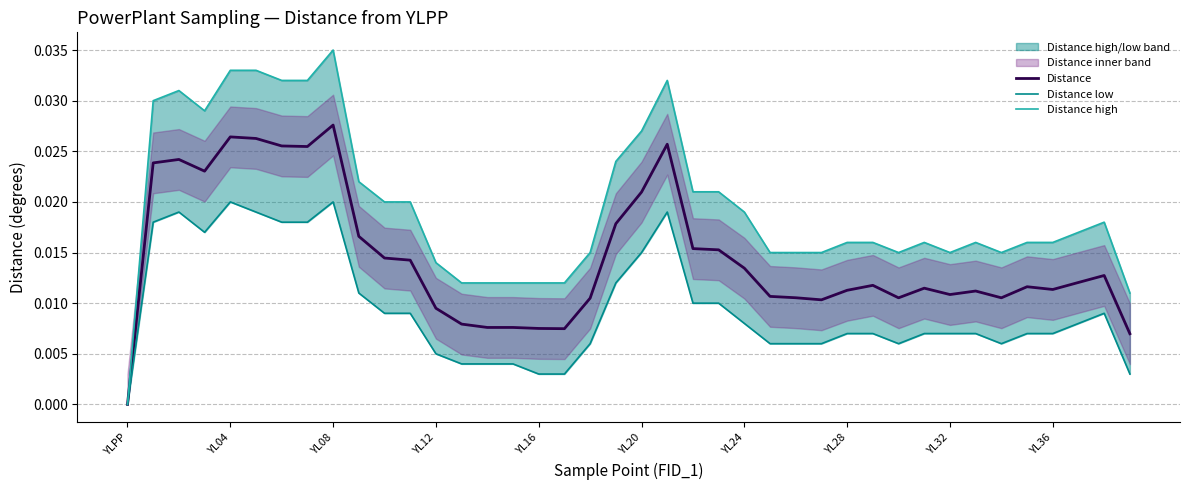

How many values in the Distance low series exceed 0?

39